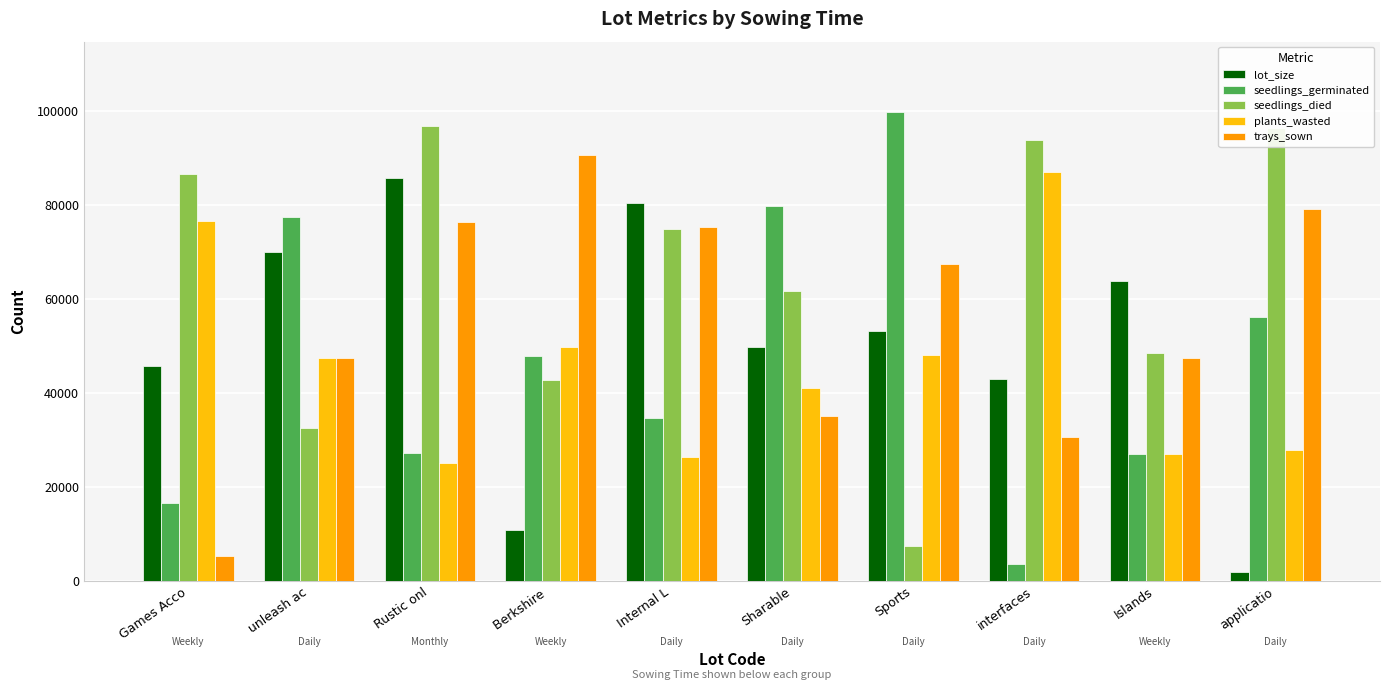

Which label corresponds to the largest value in the chart?

Sports